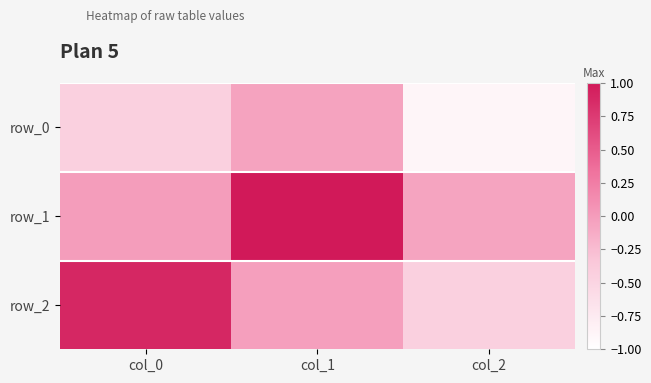

Where is row_2 nearest to the value 0?

col_1